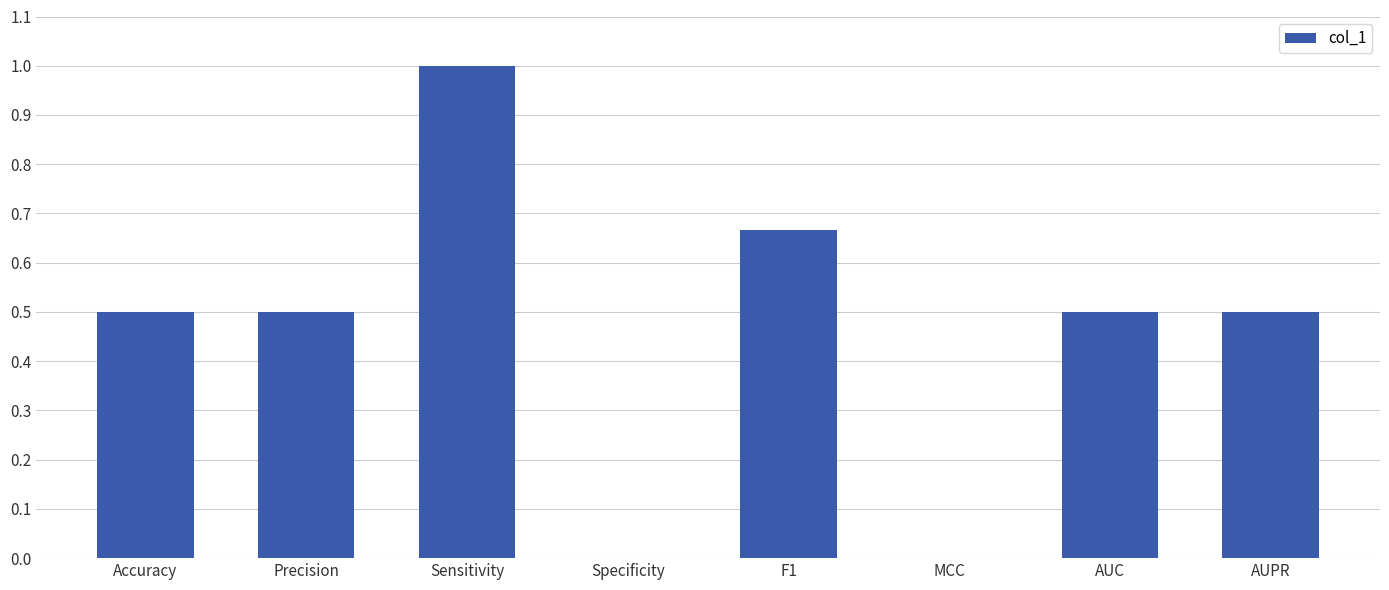

Between AUC and Sensitivity, which is larger?

Sensitivity